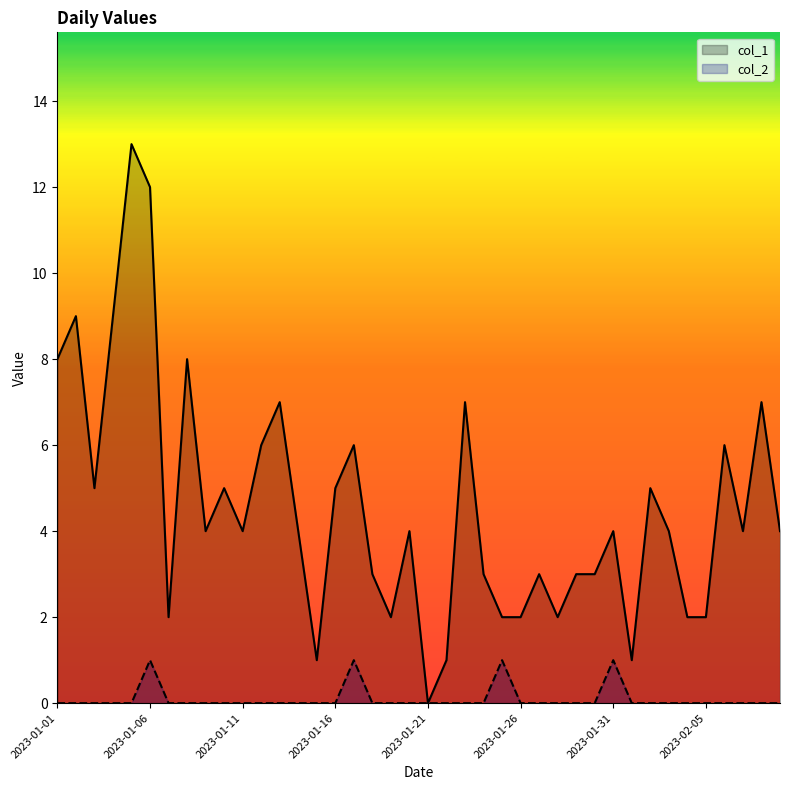

How many data points in col_1 are less than 4?

16